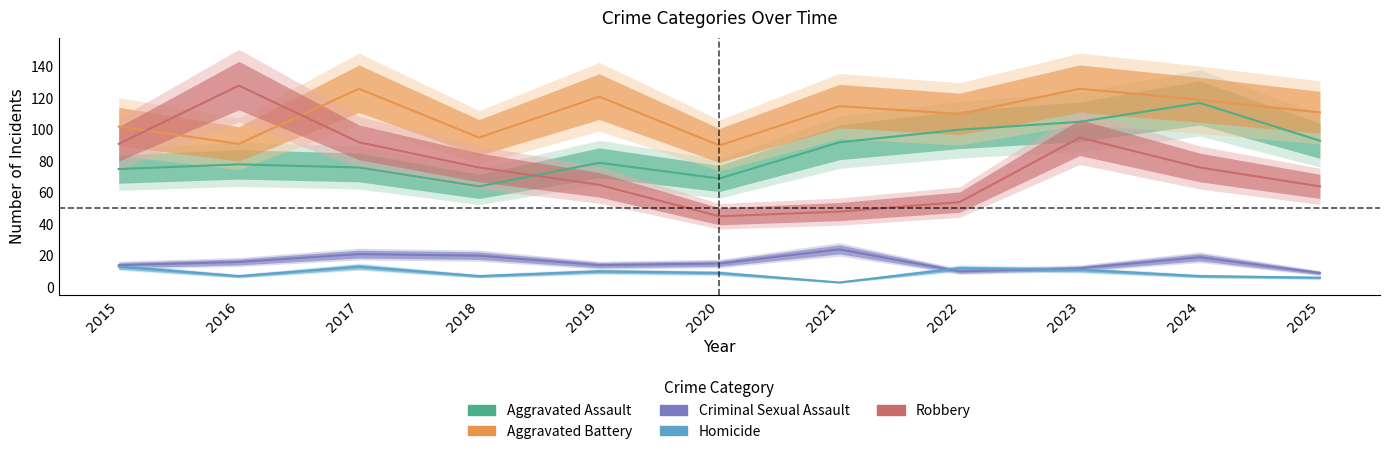

At which category is the sum across all series the highest?

2023